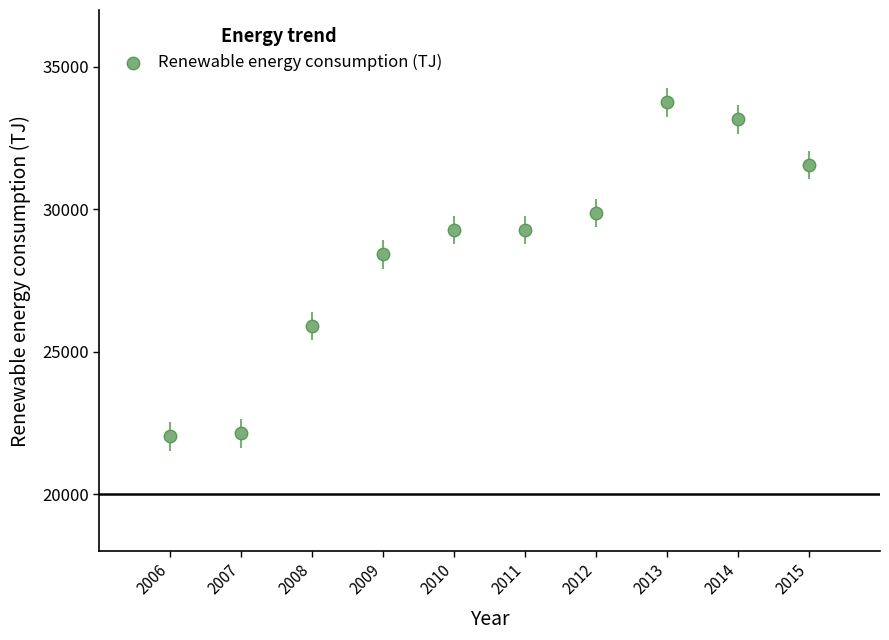

What is the range of Y values (max minus min)?

11721.4